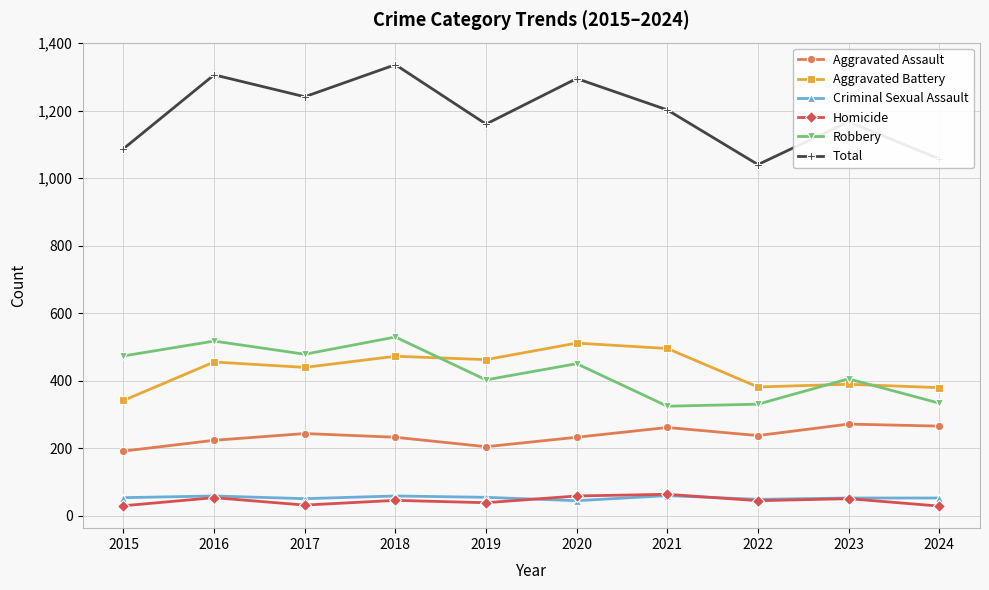

True or false: Criminal Sexual Assault and Aggravated Assault cross at least once.

False